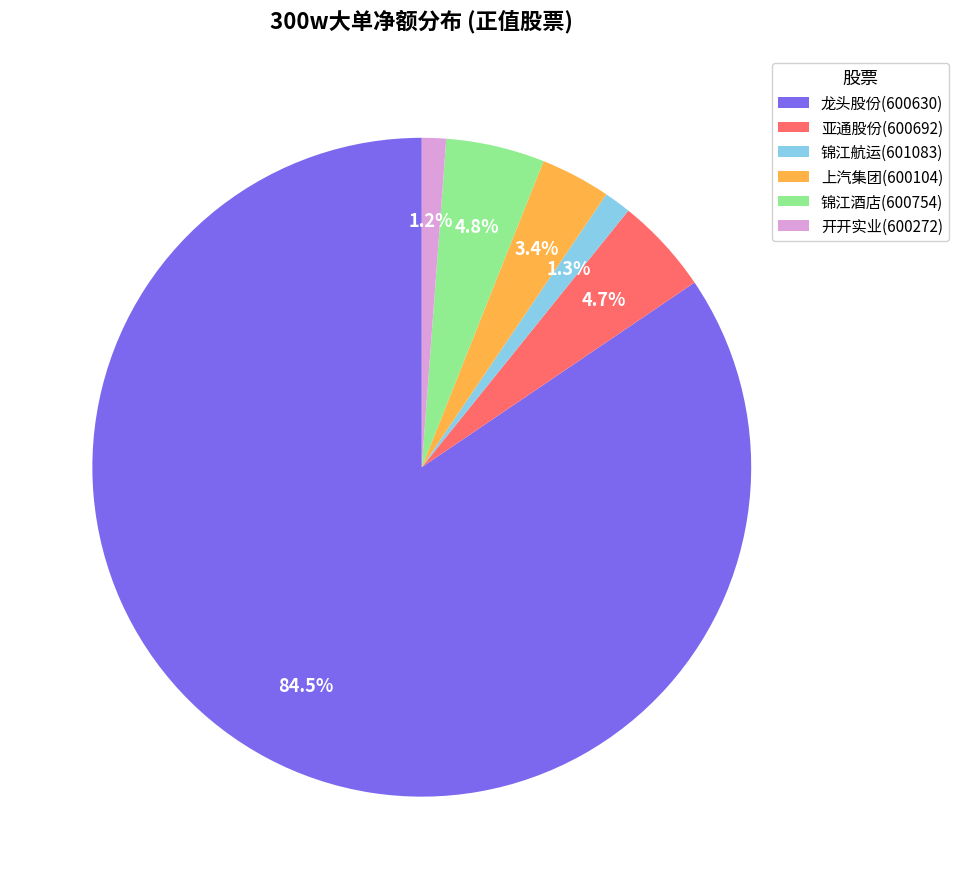

Which has a higher value, 上汽集团(600104) or 龙头股份(600630)?

龙头股份(600630)